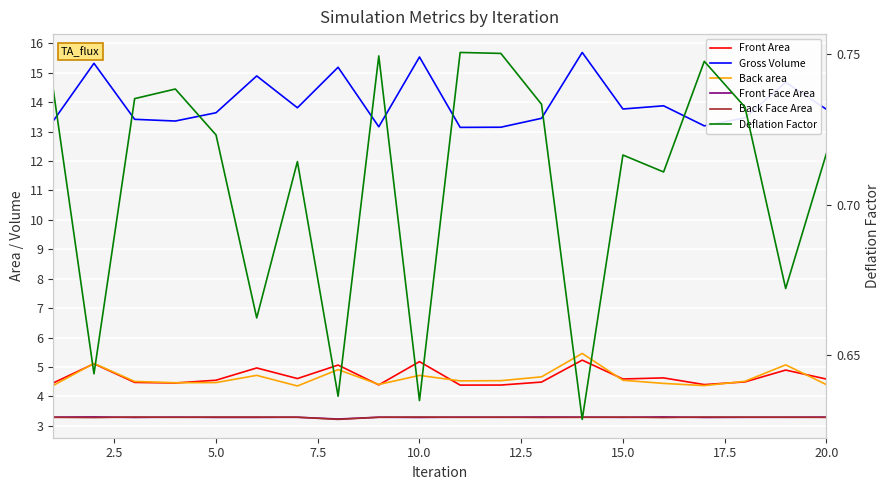

How many categories are shown in the chart?

20